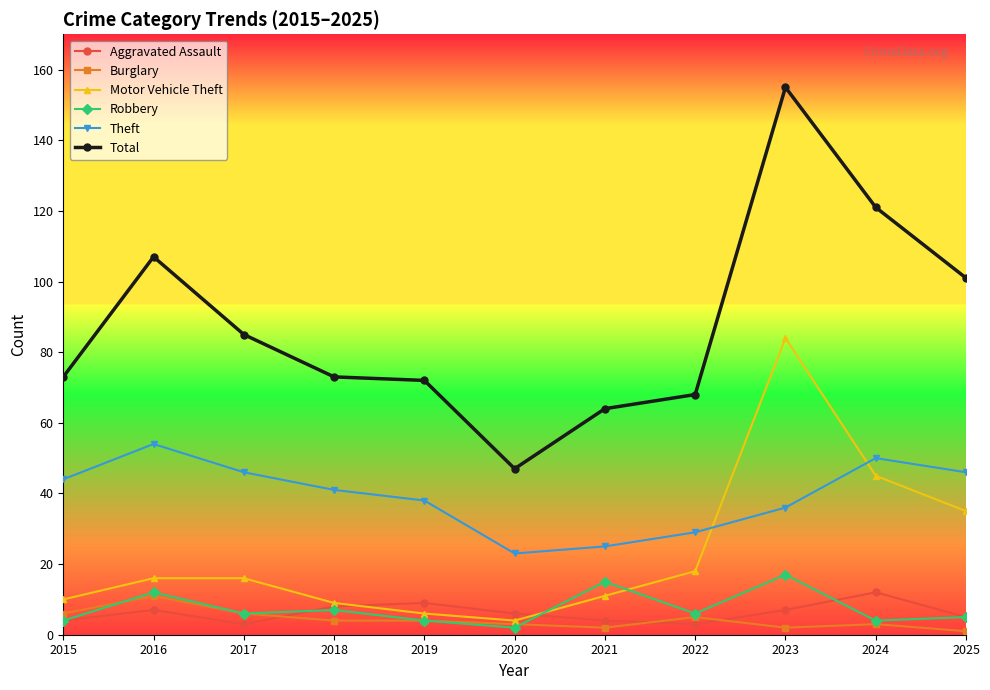

Is this an area chart (filled region under the line)?

No